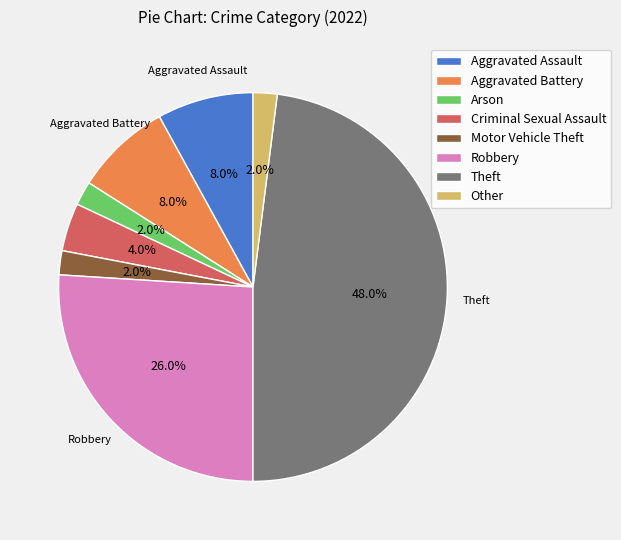

How many slices are in this pie chart?

8